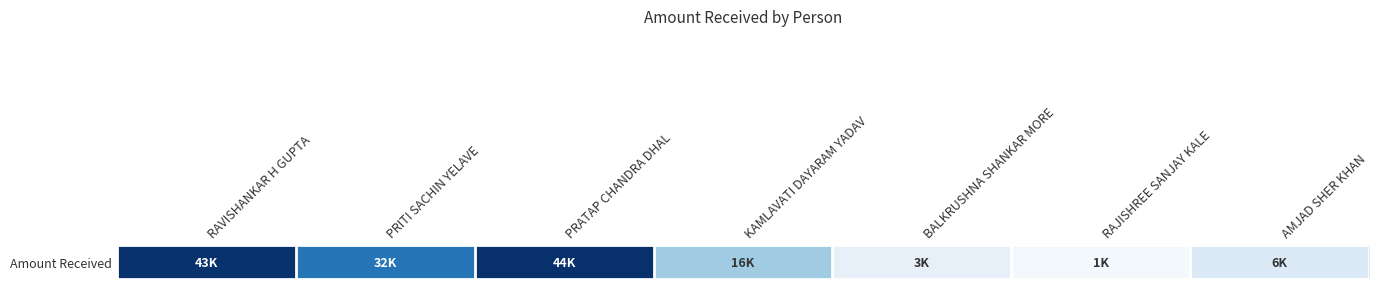

The value at KAMLAVATI DAYARAM YADAV is 26729. True or false?

False